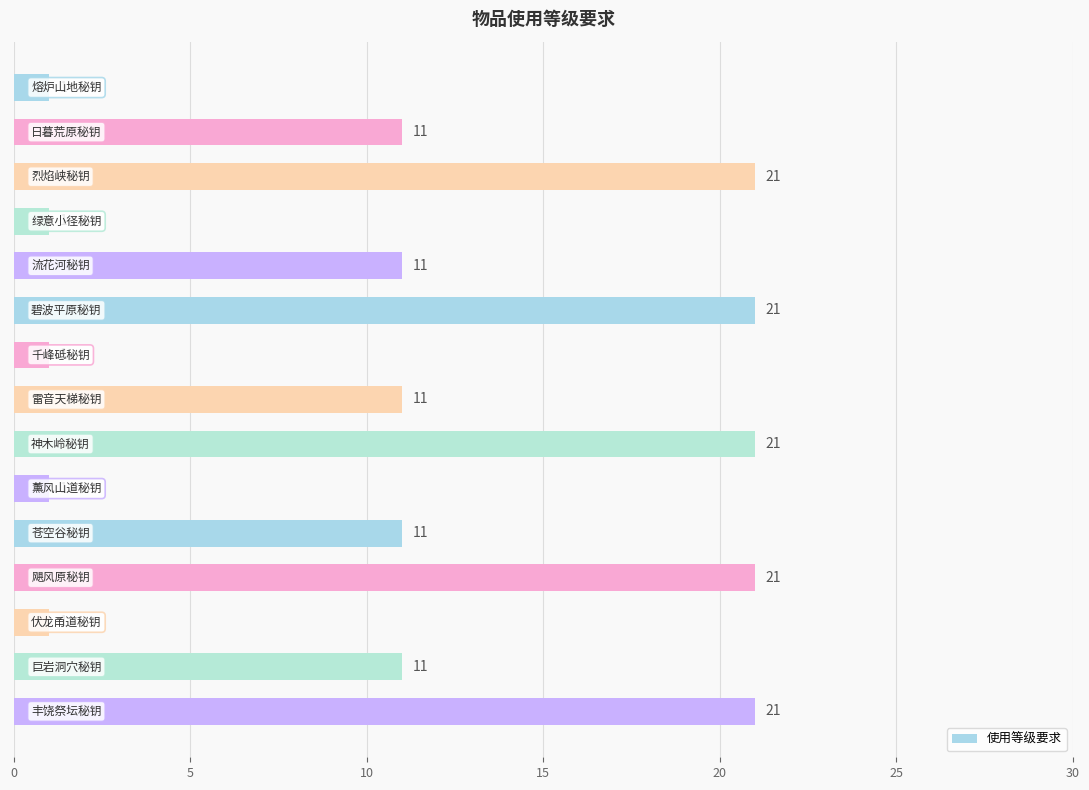

What is the value of the 2nd bar from the top?

11